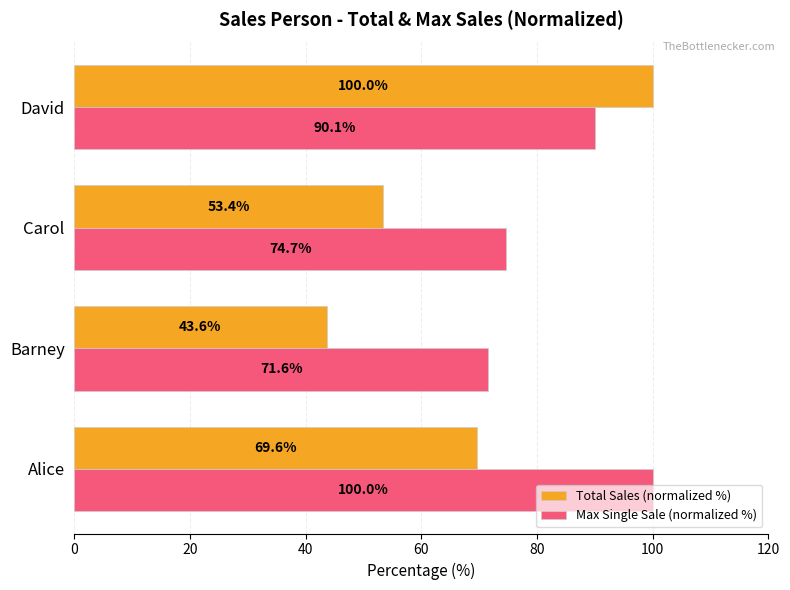

Rank the series by their average value, from highest to lowest.

Max Single Sale (normalized %), Total Sales (normalized %)